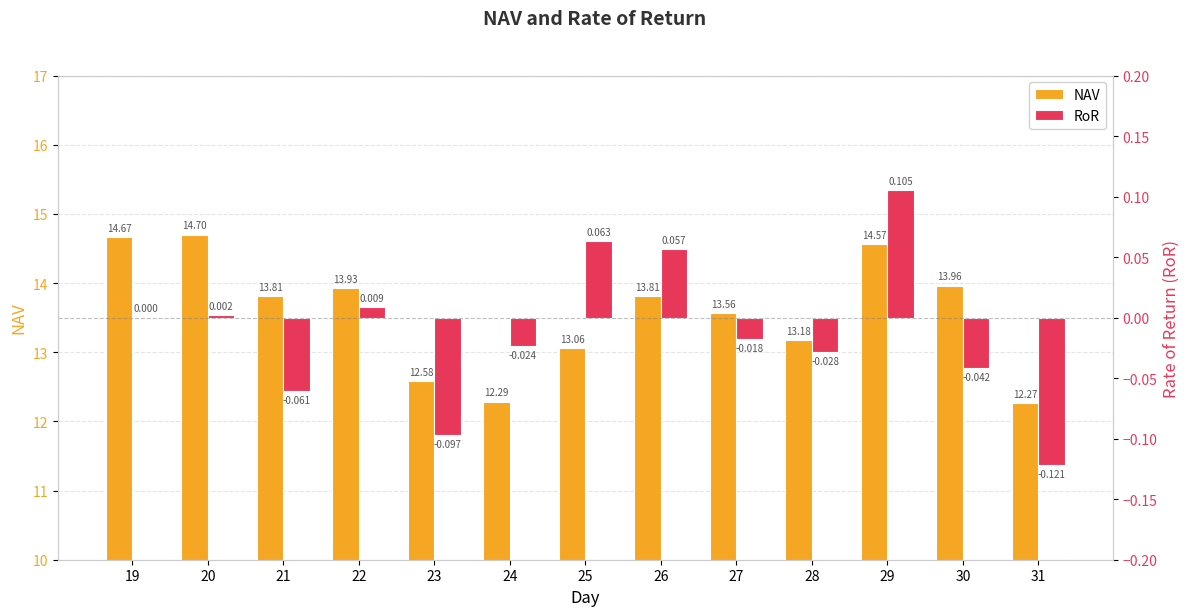

What is the average value of the NAV series?

13.6